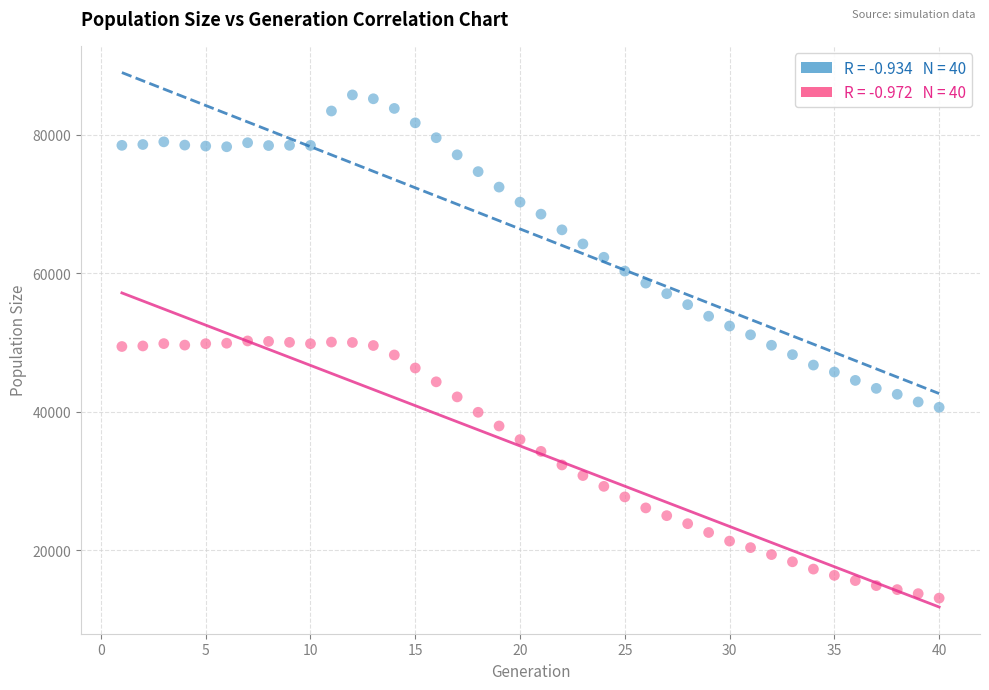

Across all data points, what is the range of X values (max minus min)?

39